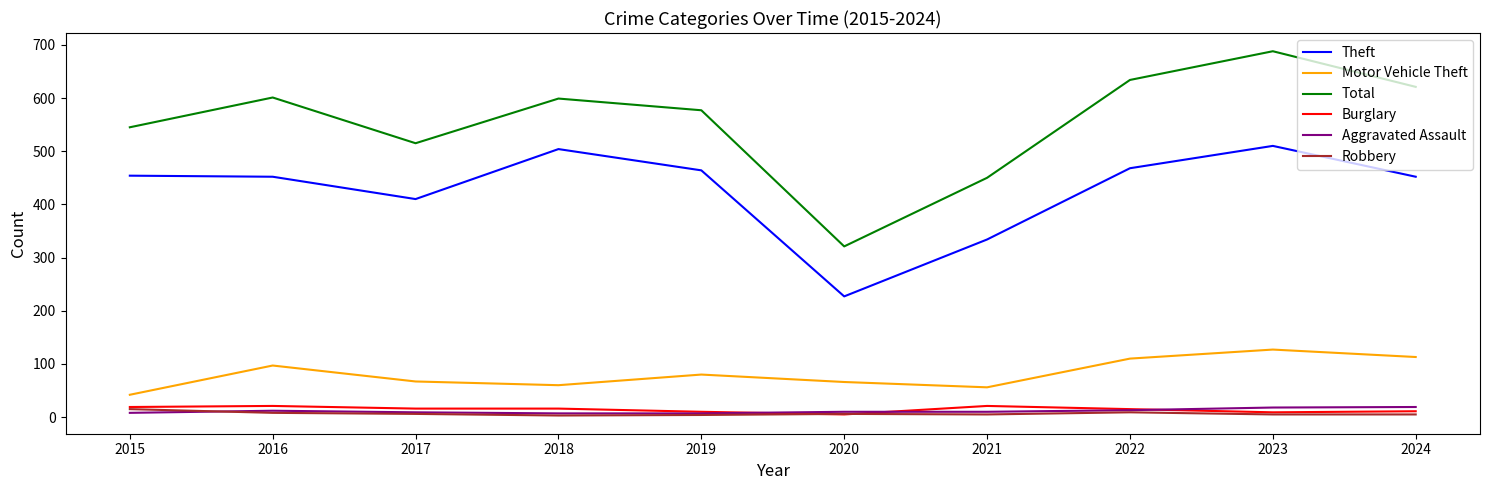

At how many categories does at least one series exceed 213?

10